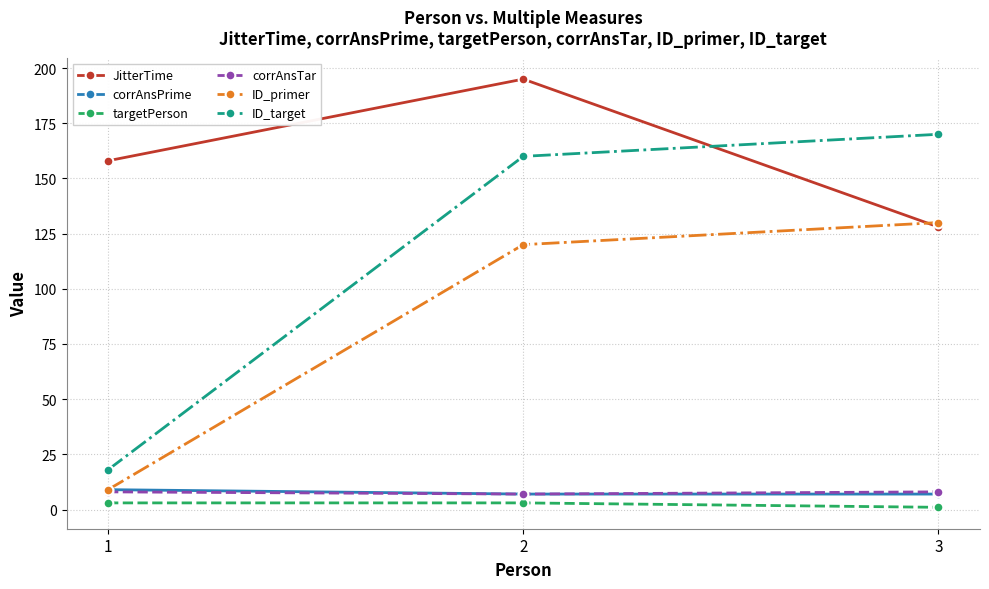

Reading right to left, list all the values displayed in this chart.

JitterTime: 3=128	2=195	1=158
corrAnsPrime: 3=7	2=7	1=9
targetPerson: 3=1	2=3	1=3
corrAnsTar: 3=8	2=7	1=8
ID_primer: 3=130	2=120	1=9
ID_target: 3=170	2=160	1=18